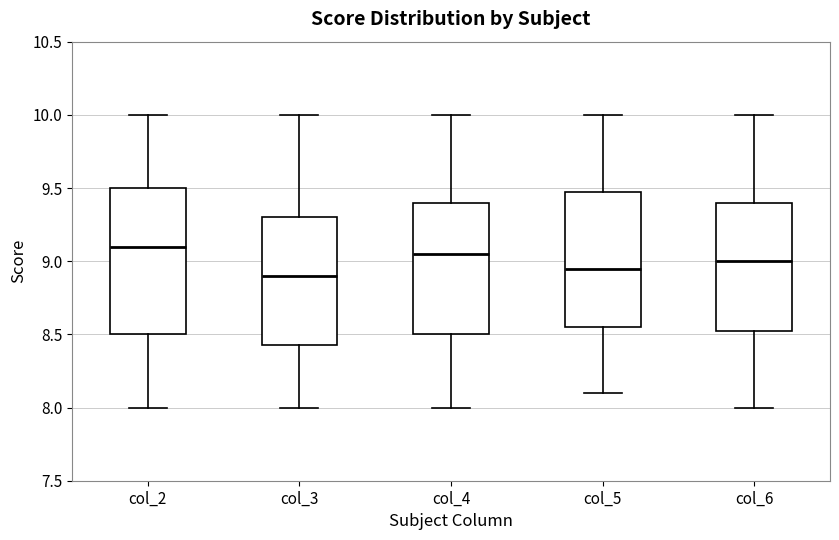

Which box is the tallest, from its lower edge to its upper edge?

col_2